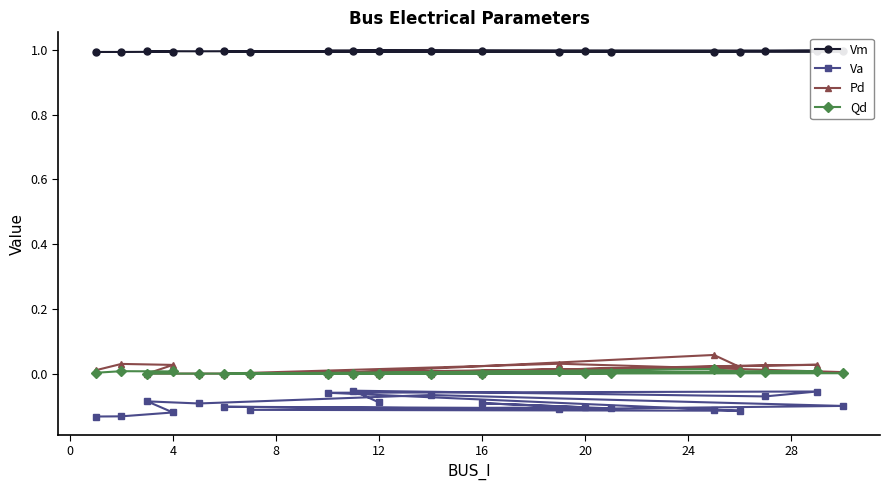

Which series has the largest total across all categories?

Vm